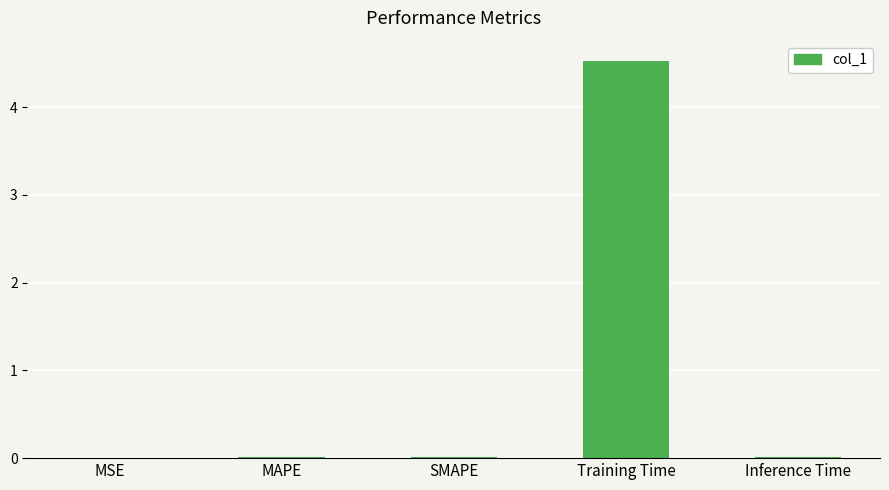

Which category has the highest value across all series?

Training Time